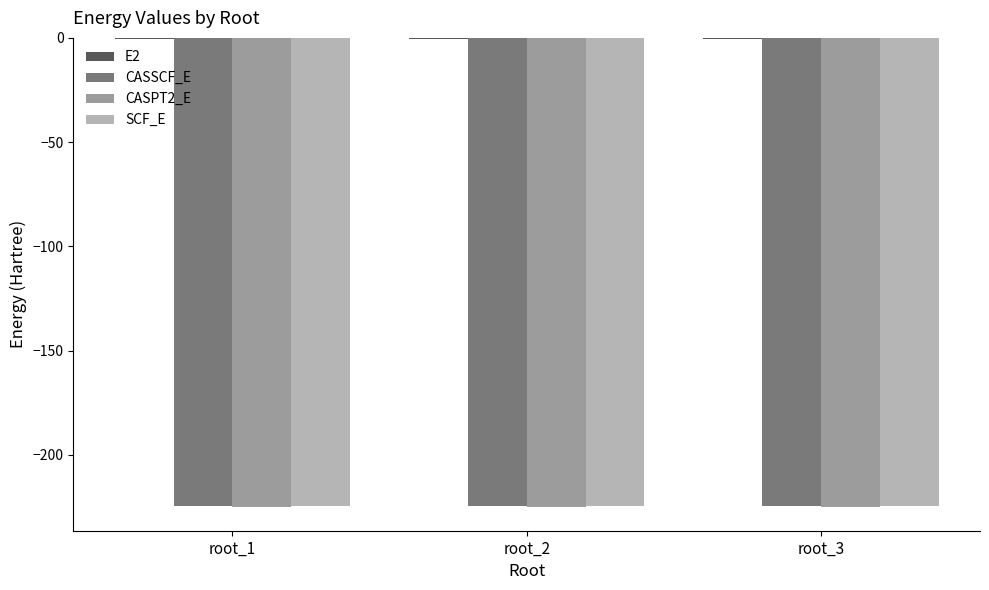

What is the sum of all CASPT2_E values?

-675.5